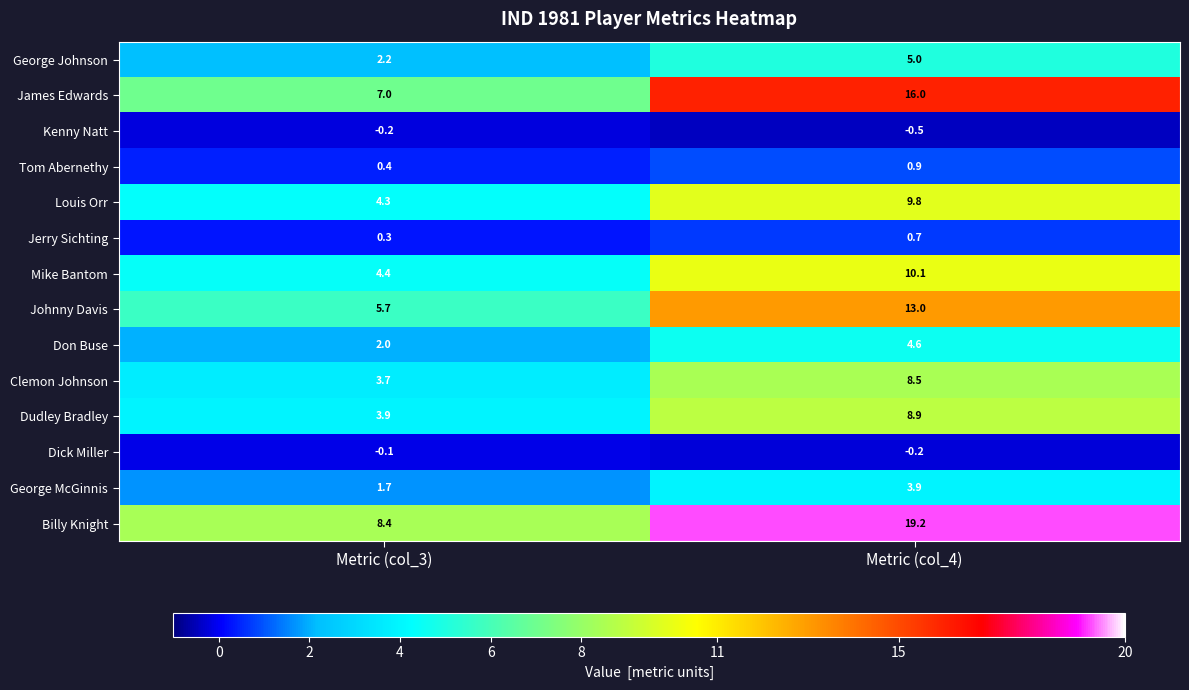

At which category is the sum across all series the highest?

Metric (col_4)